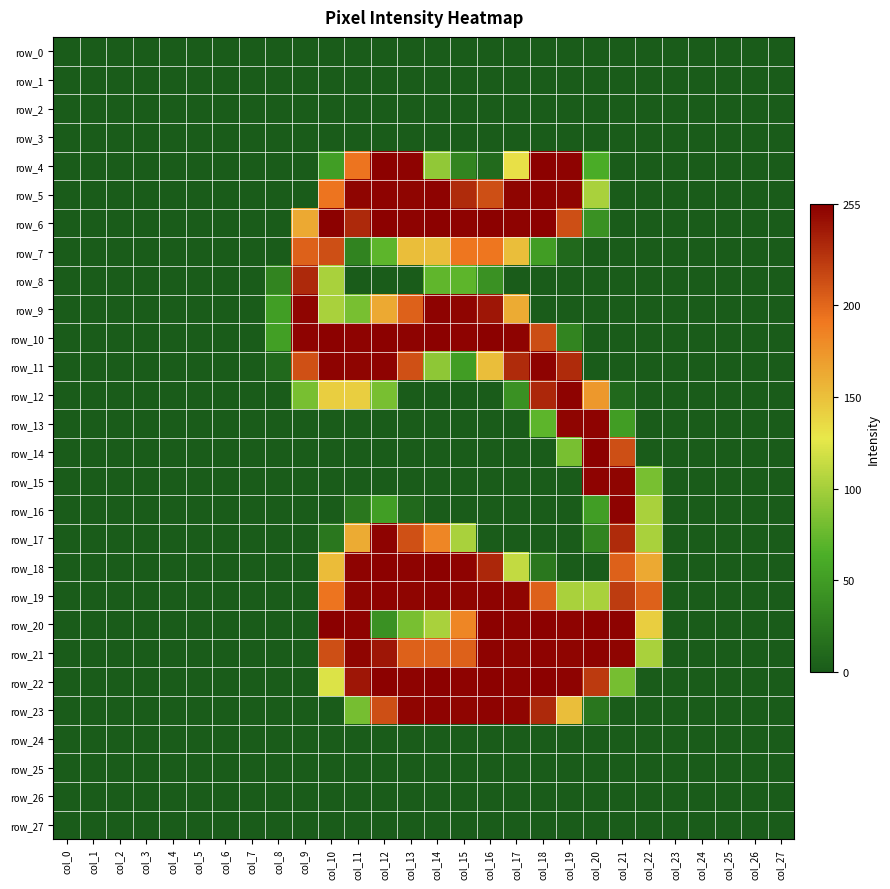

How many values in the row_20 series exceed 0?

13